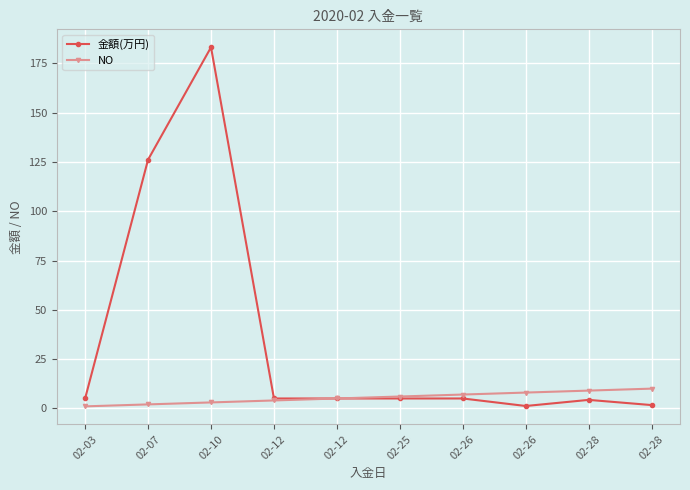

At which label does NO reach its peak?

02-28